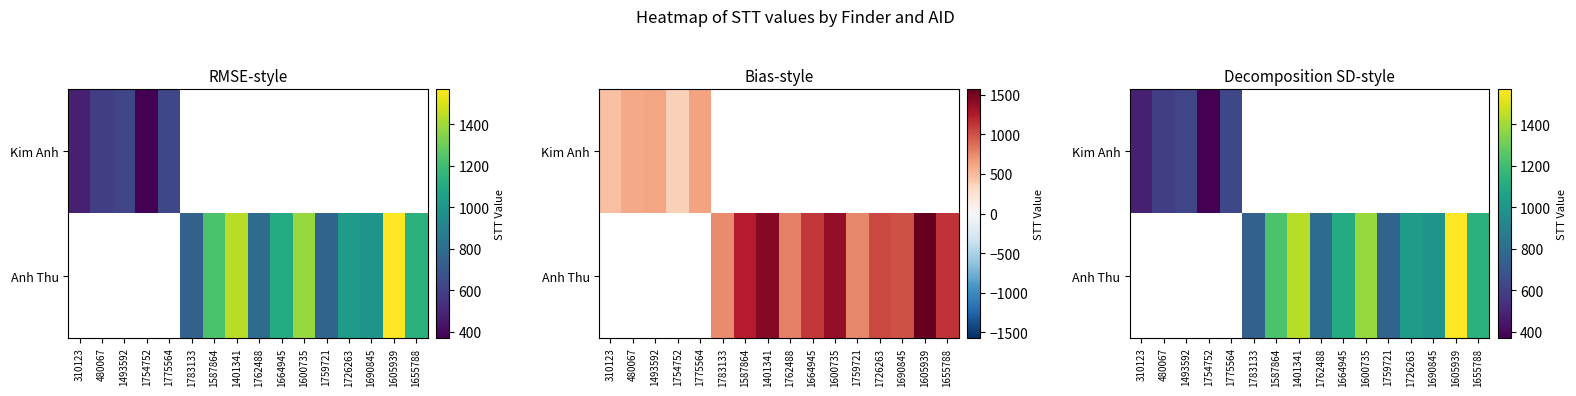

Between 1775564 and 1783133, which is larger?

1783133